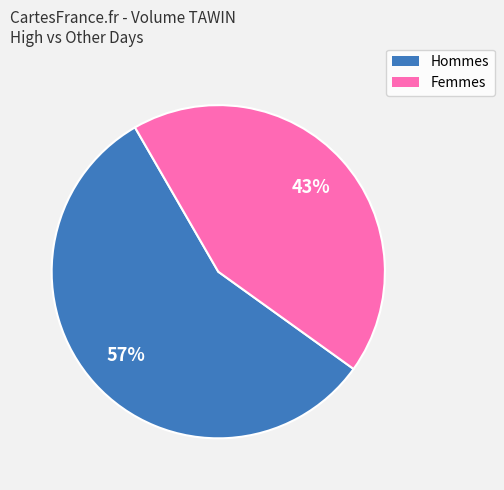

To the nearest percent, what is the average slice percentage?

50%